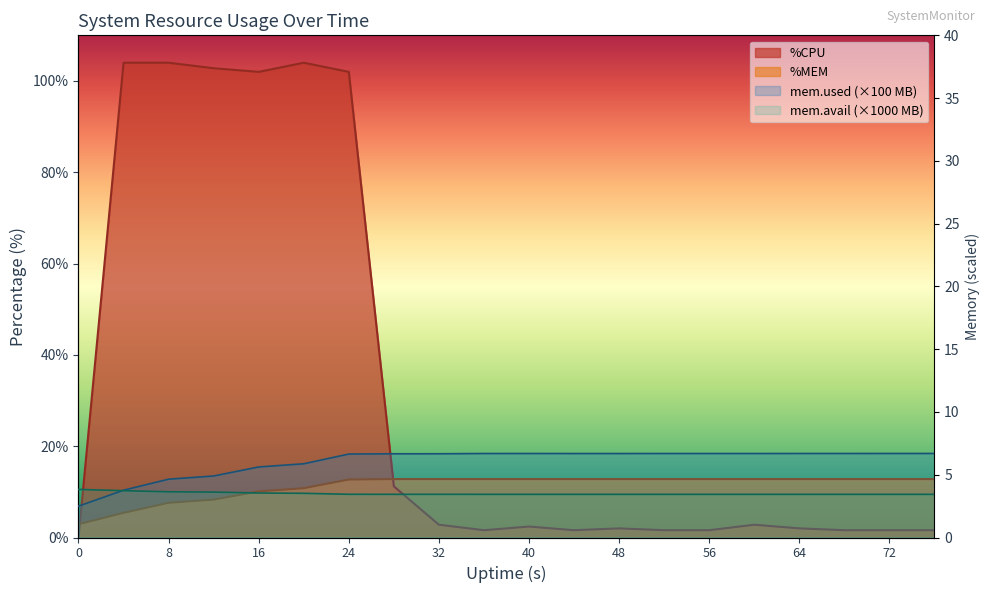

What is the difference between the second highest and second lowest values in the %MEM series?

7.4